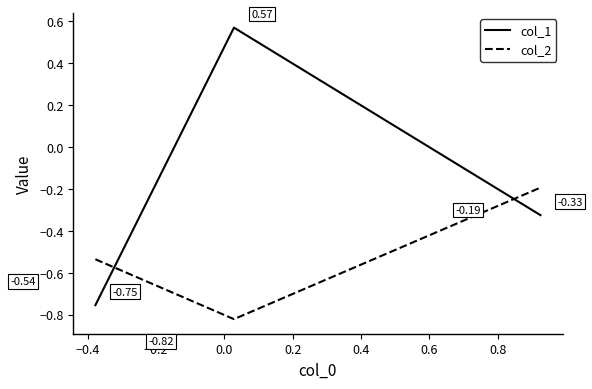

Which series has the largest total across all categories?

col_1